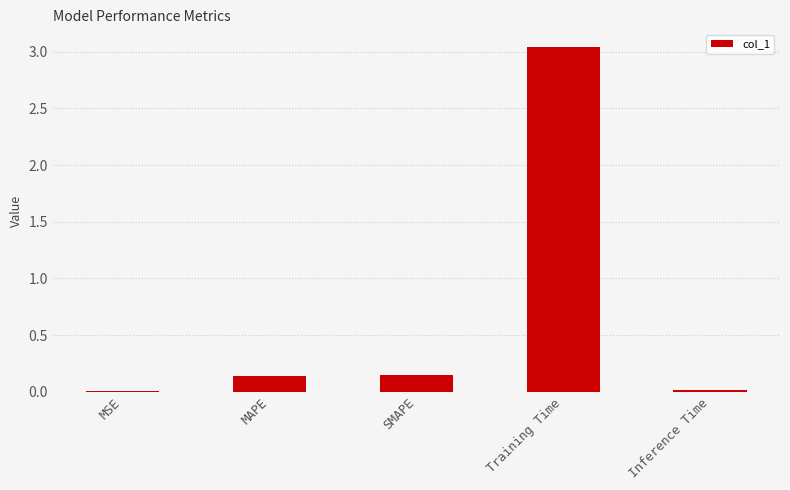

What is the sum of the values at Training Time and MAPE?

3.2